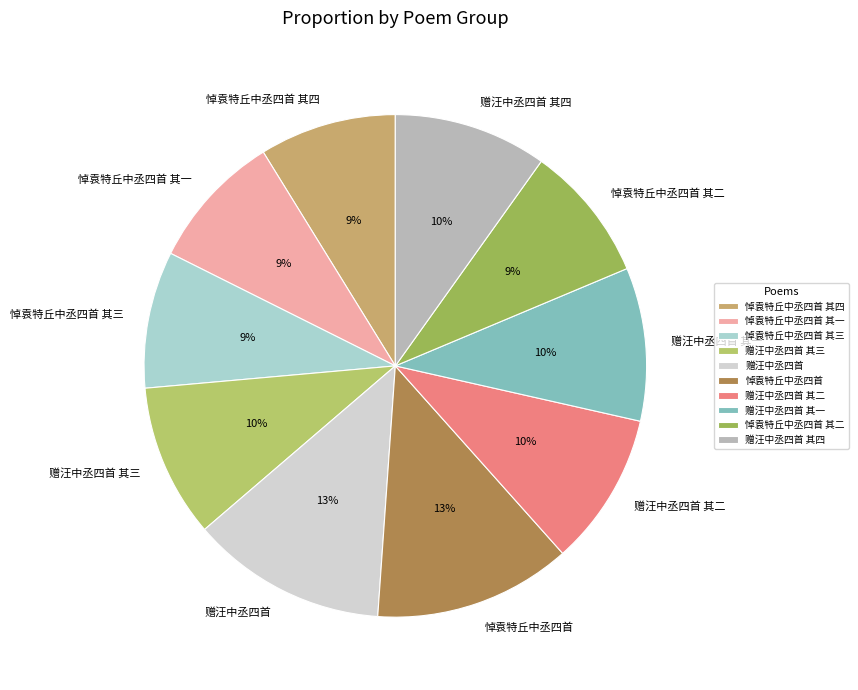

To the nearest percent, what percentage of the pie is 赠汪中丞四首 其三?

10%